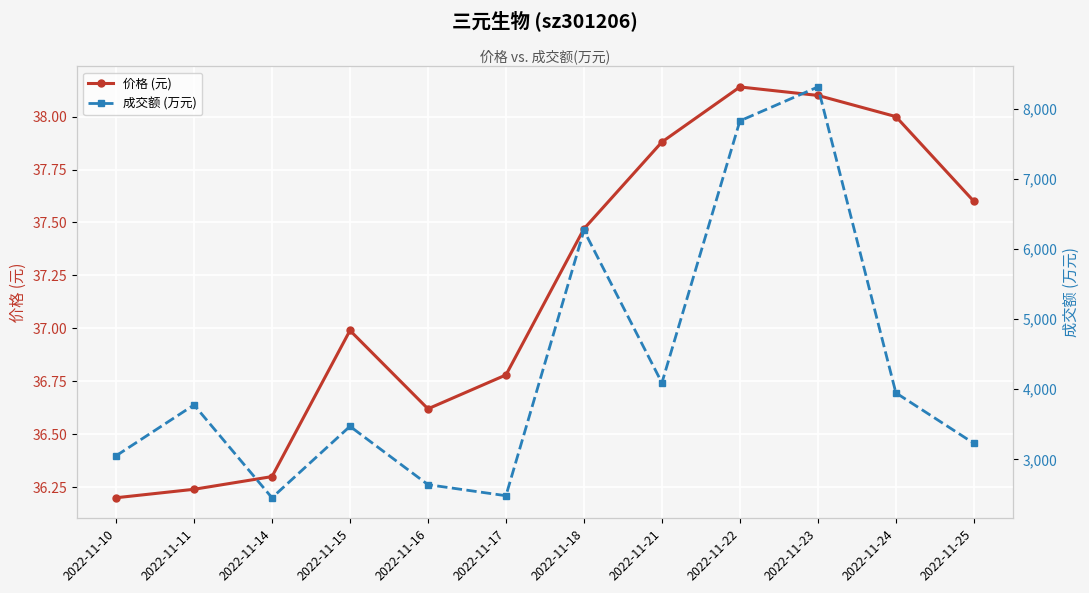

Is it true that 价格 (元) equals 20.3 at 2022-11-14?

False